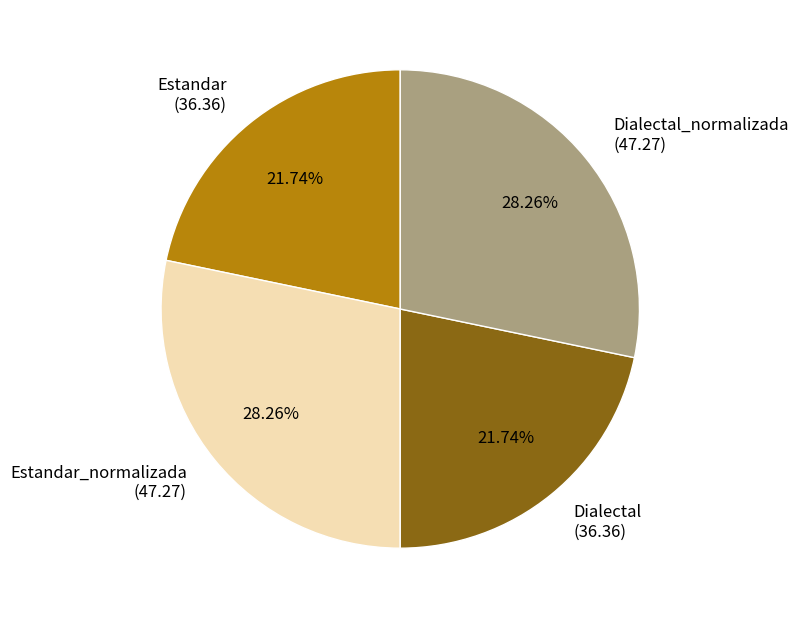

Does Dialectal account for over 50% of the chart?

No